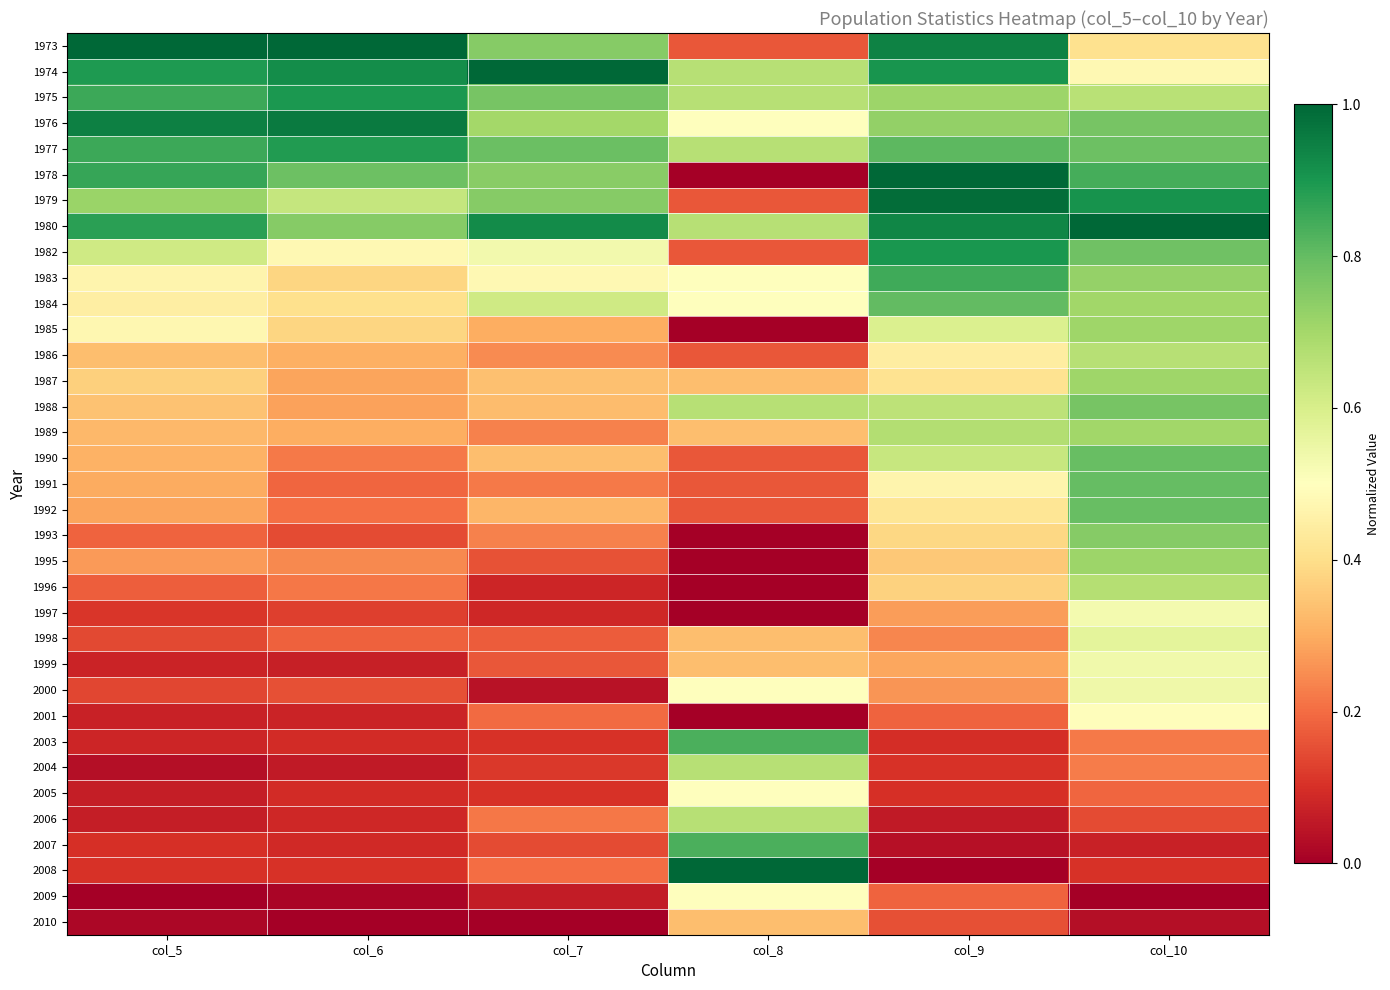

What is the spread (max minus min) of values at col_7?

1.0